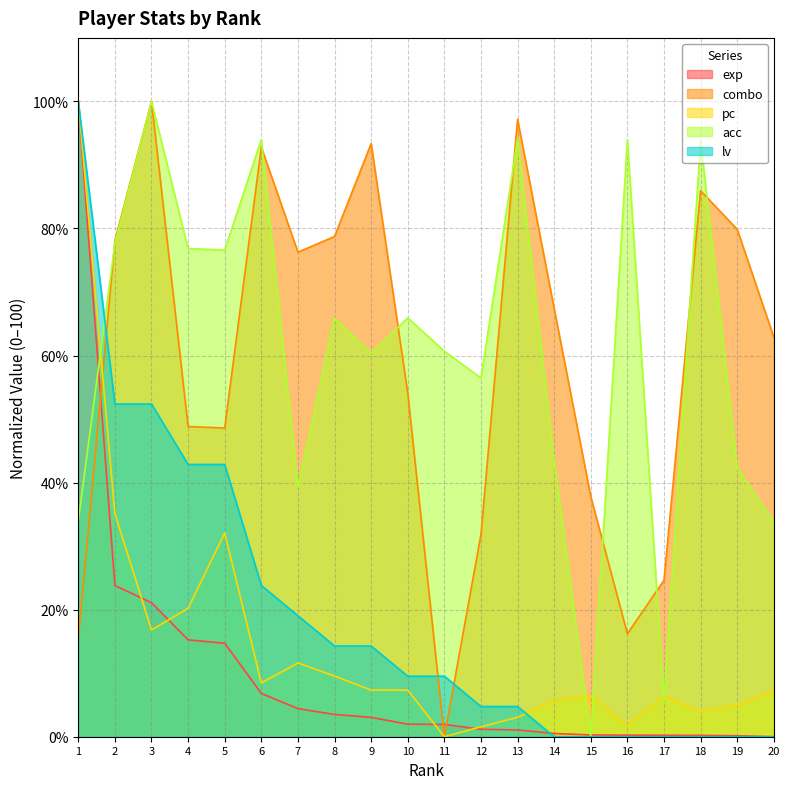

Is it true that pc equals 3.0 at 13?

True